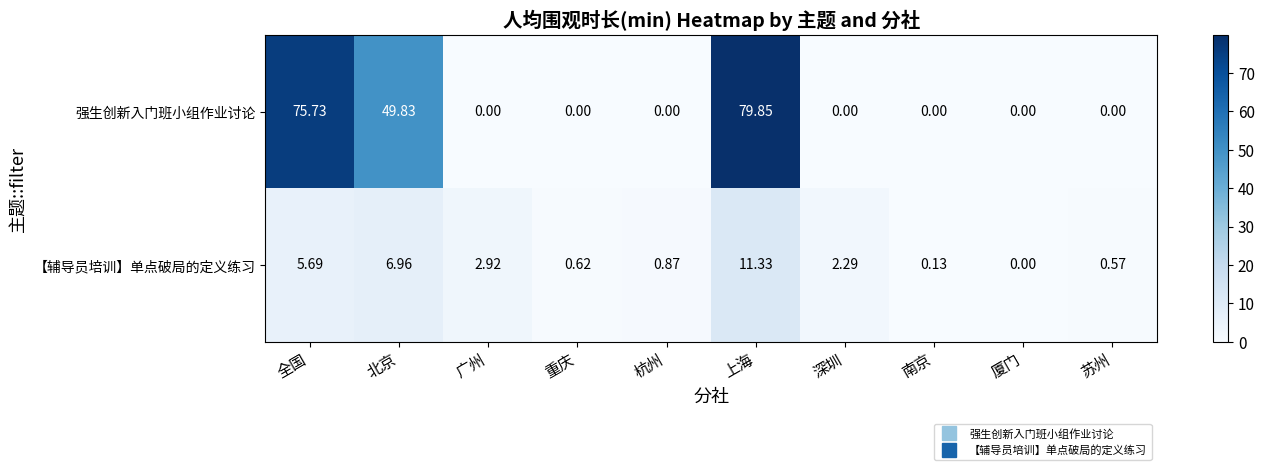

List the labels in order of 【辅导员培训】单点破局的定义练习 value, smallest first.

厦门, 南京, 苏州, 重庆, 杭州, 深圳, 广州, 全国, 北京, 上海